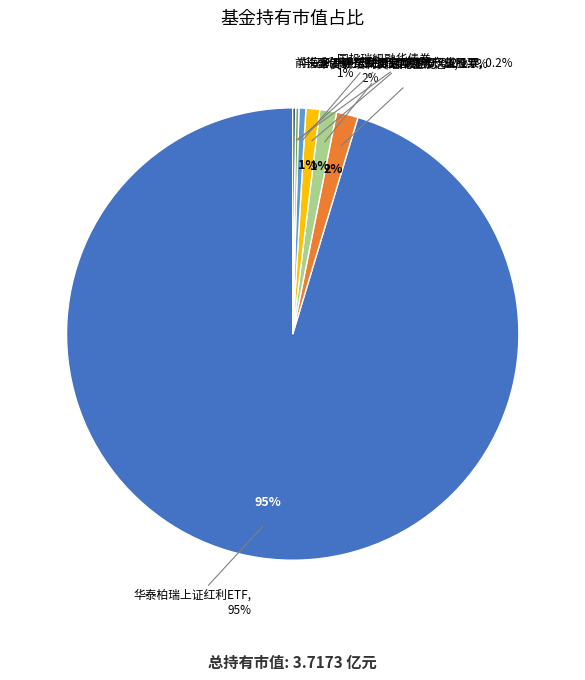

To the nearest percent, what is the combined percentage of 华安新瑞利灵活配置混合C and 华安新瑞利灵活配置混合A?

1%